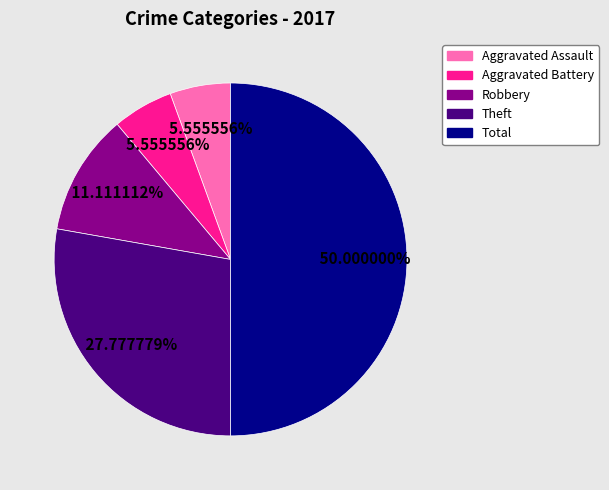

Count the number of slices in the pie.

5